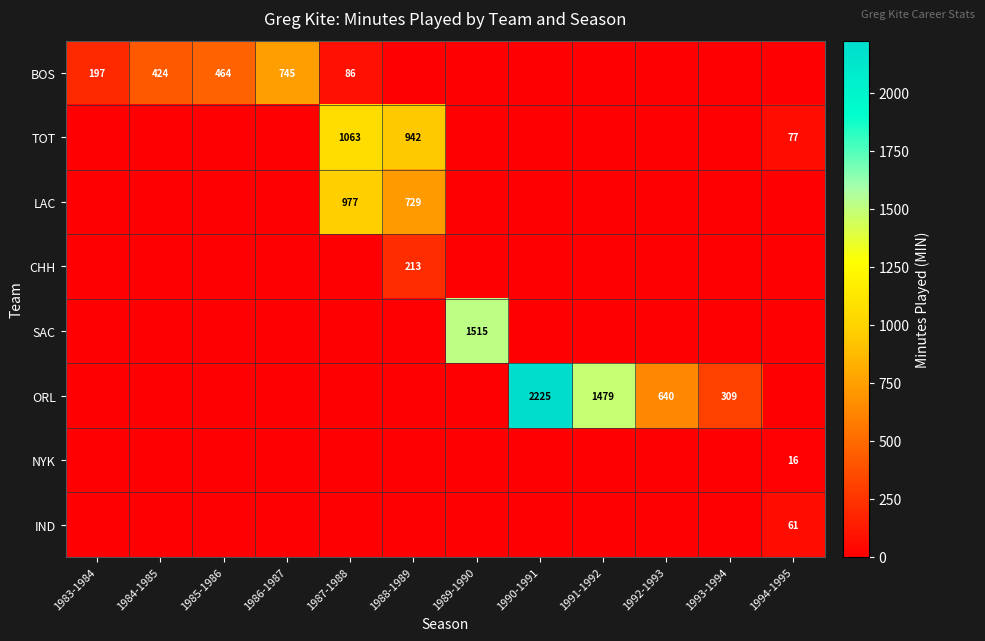

Which label corresponds to the largest value in the chart?

1990-1991